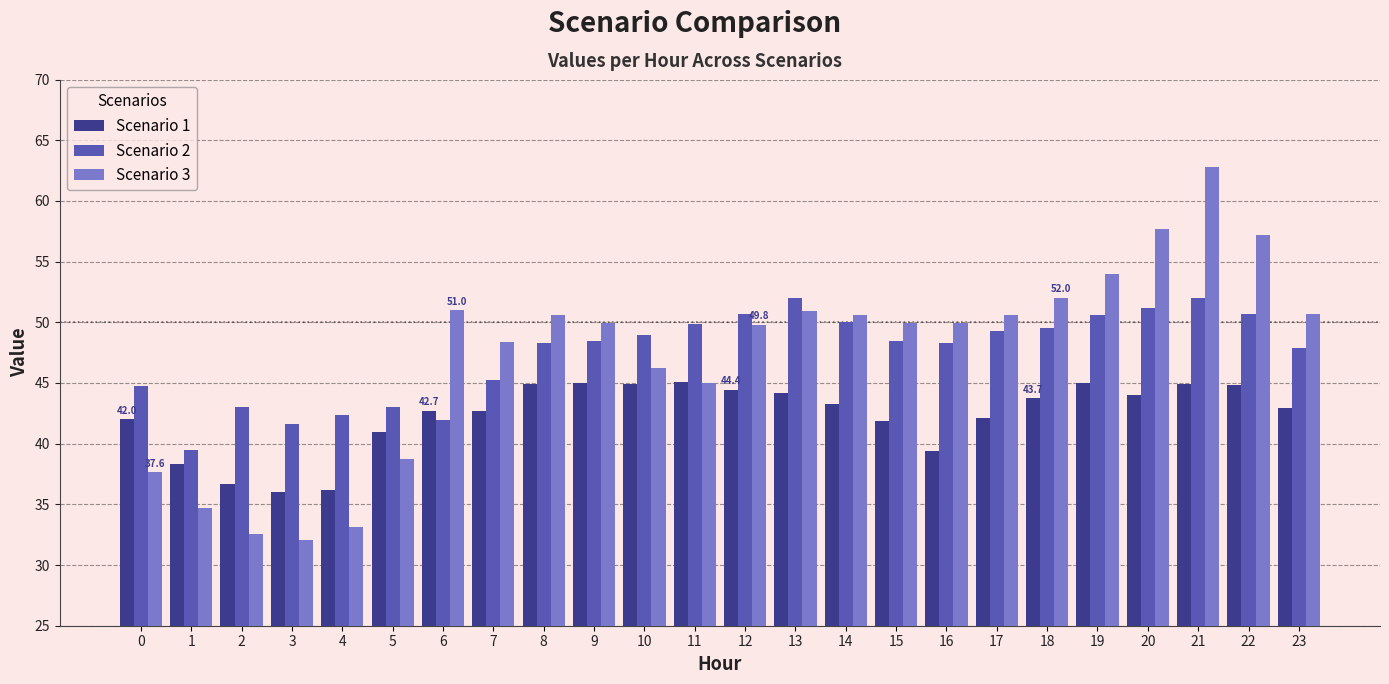

What is the average value of the Scenario 3 series?

47.3